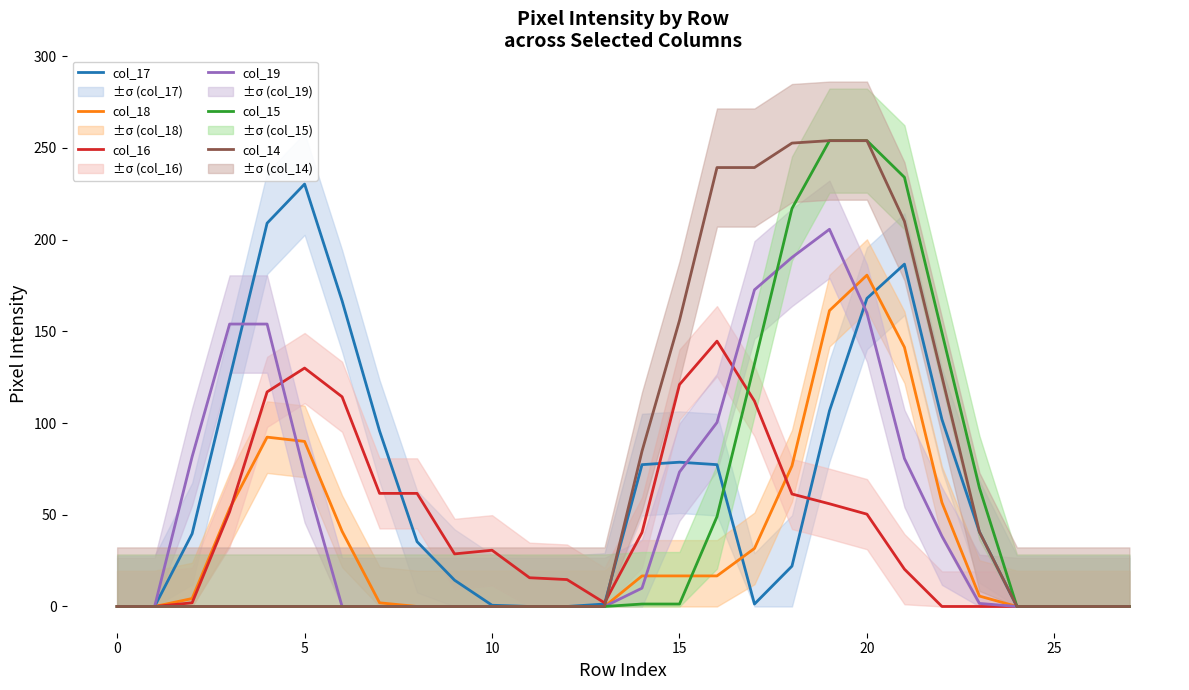

The value of col_16 at 17 is 112.0. True or false?

True